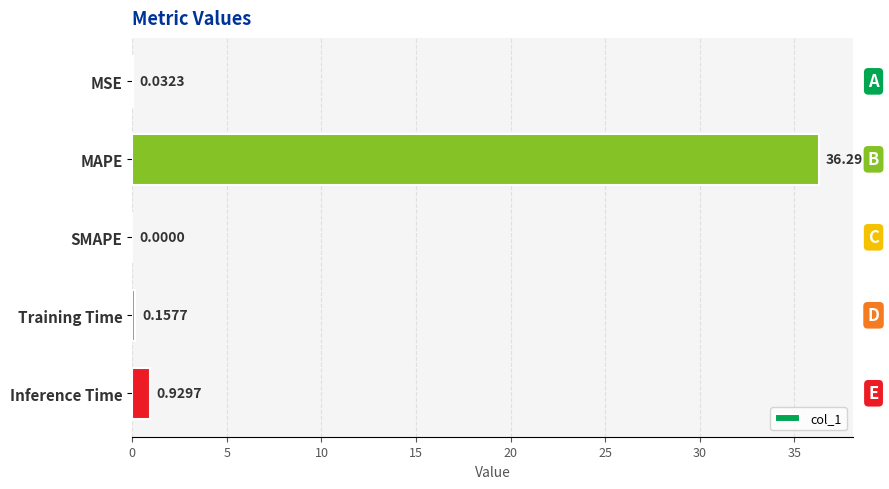

Are the bars horizontal?

Yes